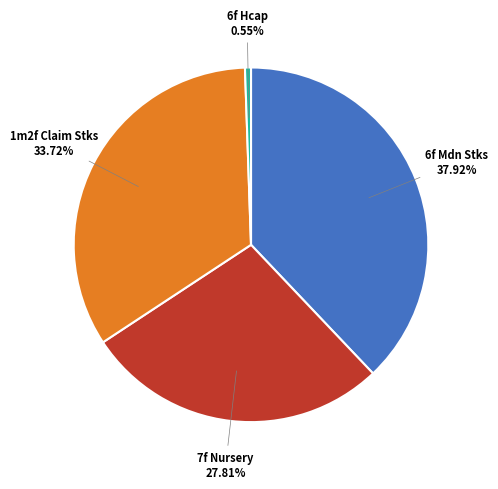

Is there any slice that represents more than half of the pie?

No